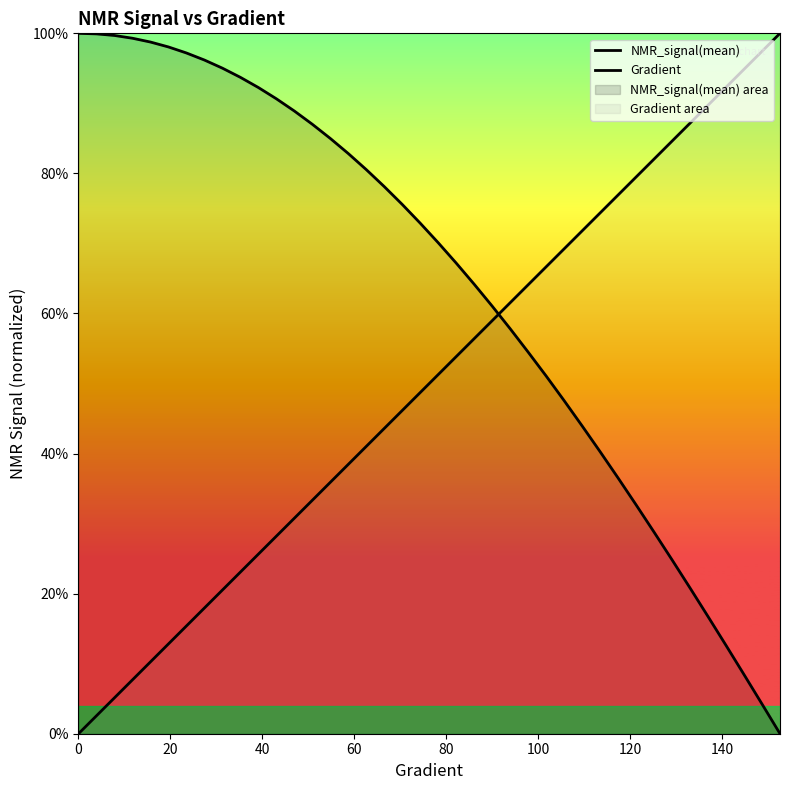

Does the chart display data point markers on the line(s)?

No